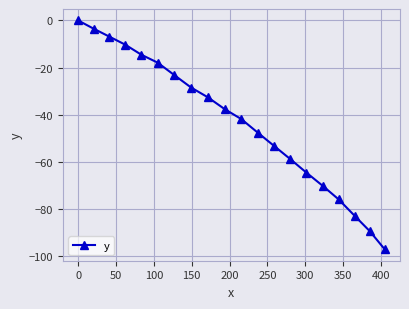

What is the value of the 17th point from the left?

-76.0